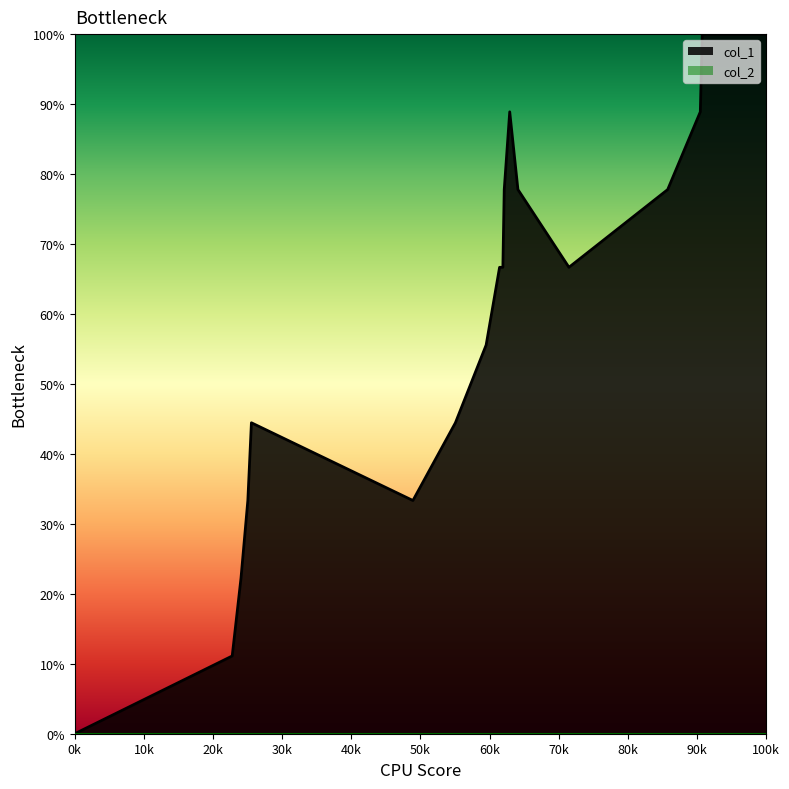

Is it true that col_1 equals 62.6 at 0k?

False